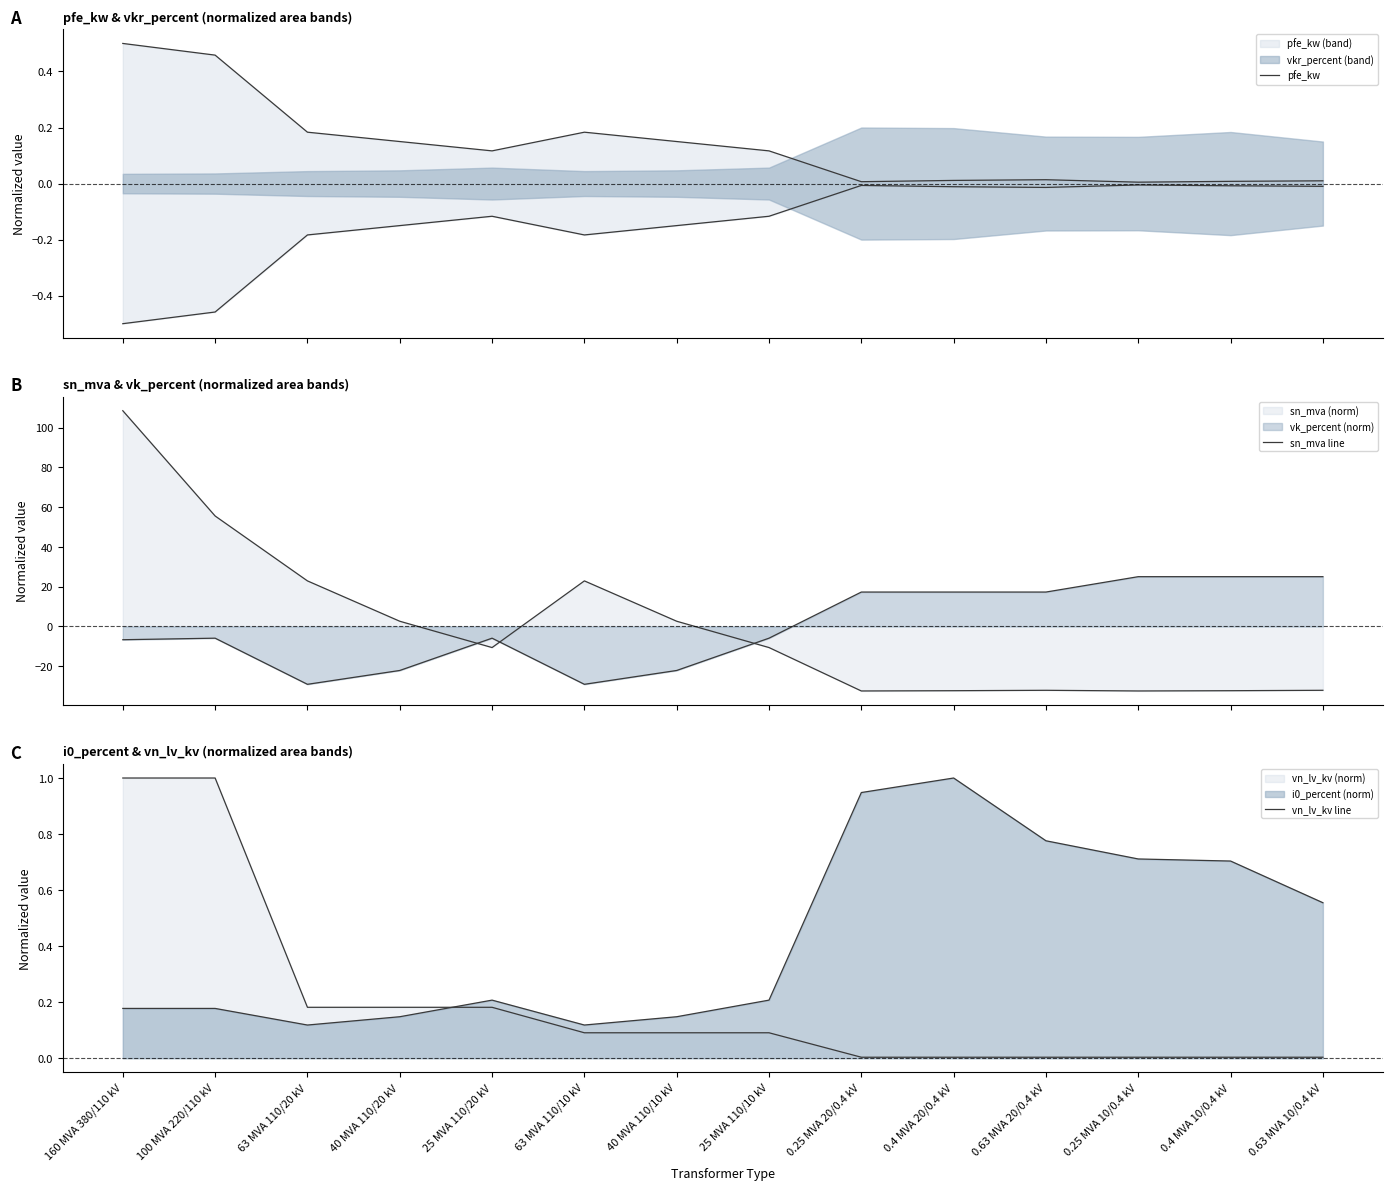

What is the value of the sn_mva line point at the 2nd from the left?

55.5